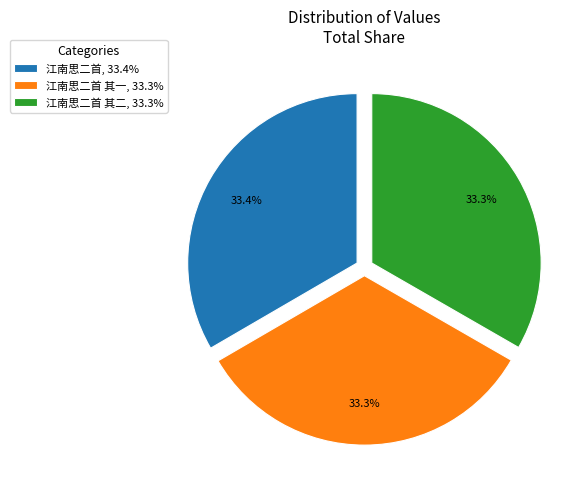

Is 江南思二首 其二, 33.3% the majority of the pie?

No